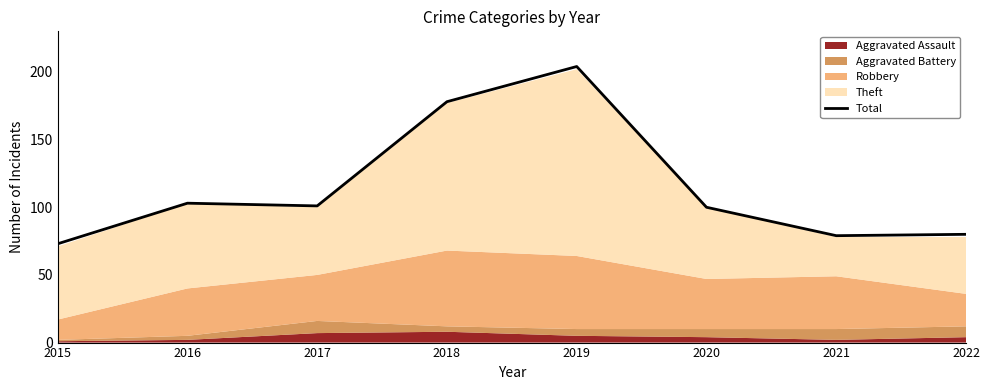

At which category does the data reach its first local peak?

2016